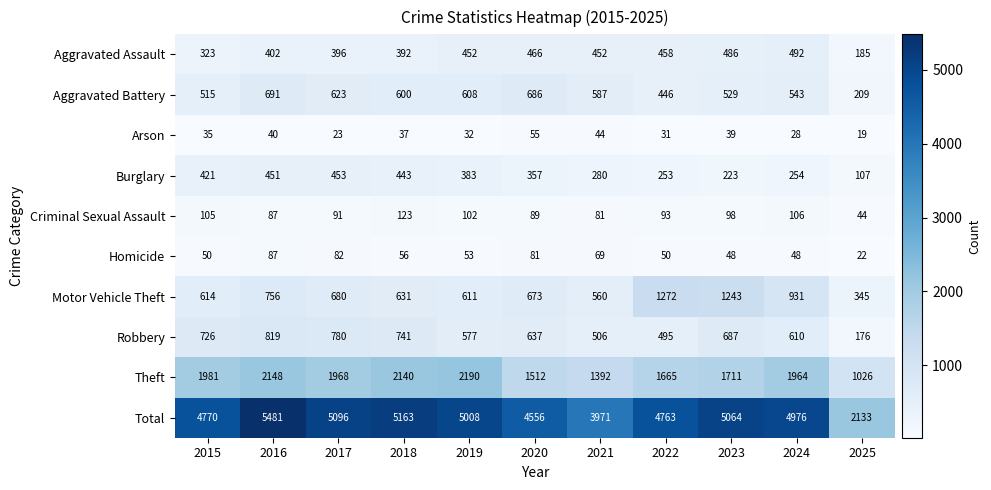

What is the difference between the maximum and minimum values in the Motor Vehicle Theft series?

927